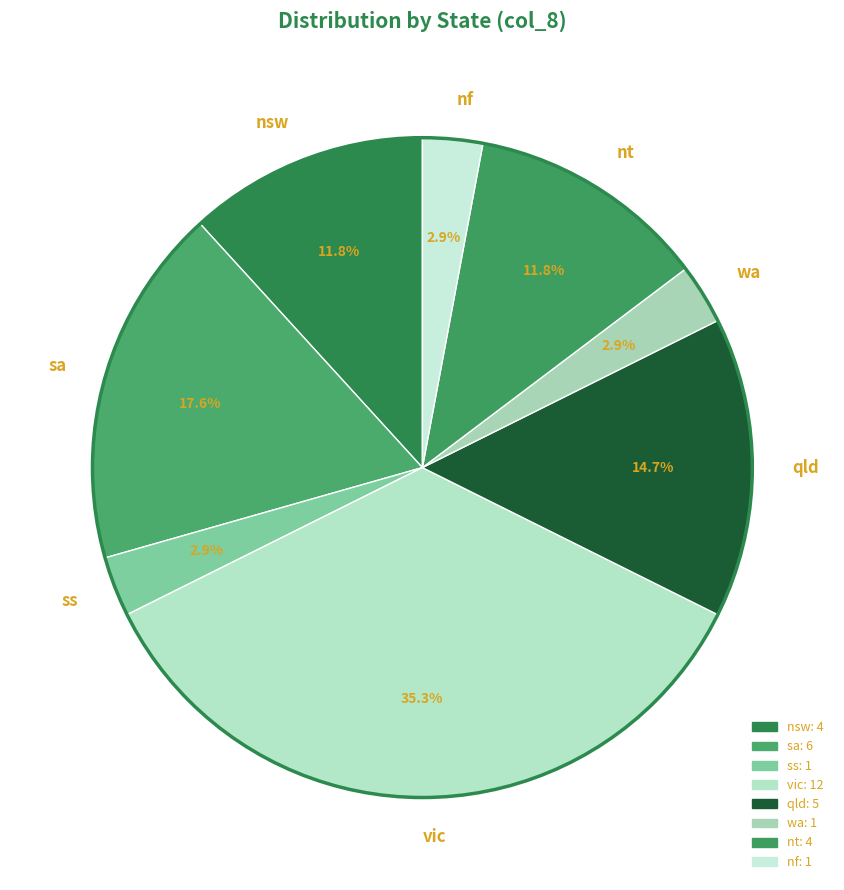

Which slice is the largest?

vic